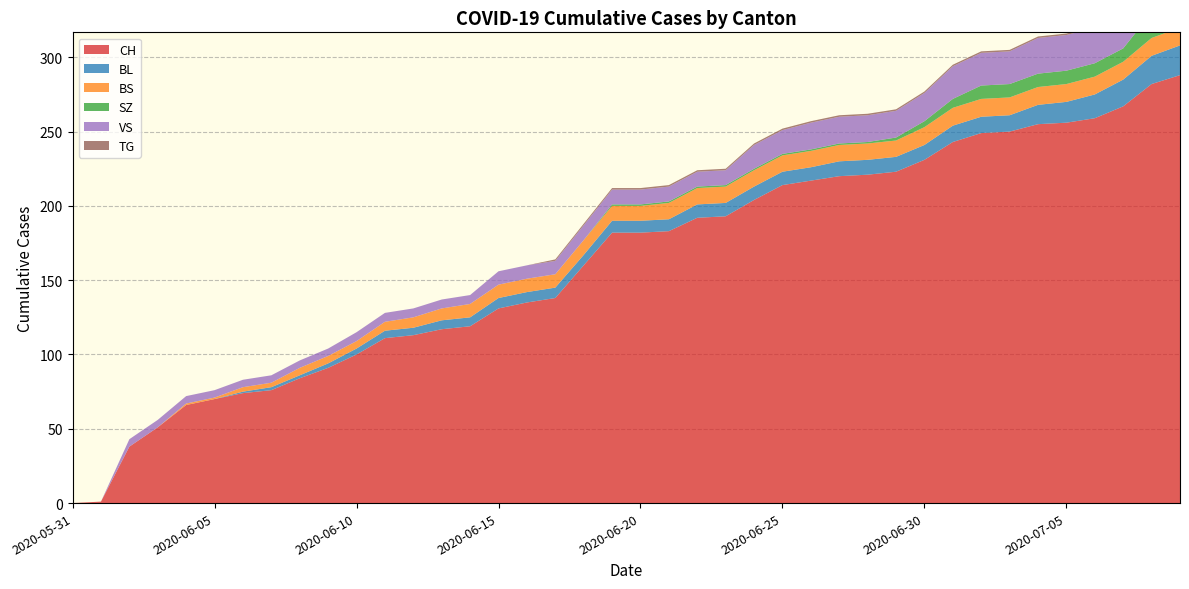

Reading right to left, what are all the values shown in this chart?

CH: 2020-07-09=288	2020-07-08=282	2020-07-07=267	2020-07-06=259	2020-07-05=256	2020-07-04=255	2020-07-03=250	2020-07-02=249	2020-07-01=243	2020-06-30=231	2020-06-29=223	2020-06-28=221	2020-06-27=220	2020-06-26=217	2020-06-25=214	2020-06-24=204	2020-06-23=193	2020-06-22=192	2020-06-21=183	2020-06-20=182	2020-06-19=182	2020-06-18=160	2020-06-17=138	2020-06-16=135	2020-06-15=131	2020-06-14=119	2020-06-13=117	2020-06-12=113	2020-06-11=111	2020-06-10=100	2020-06-09=91	2020-06-08=84	2020-06-07=76	2020-06-06=74	2020-06-05=70	2020-06-04=66	2020-06-03=51	2020-06-02=38	2020-06-01=1	2020-05-31=0
BL: 2020-07-09=20	2020-07-08=19	2020-07-07=18	2020-07-06=16	2020-07-05=14	2020-07-04=13	2020-07-03=11	2020-07-02=11	2020-07-01=11	2020-06-30=10	2020-06-29=10	2020-06-28=10	2020-06-27=10	2020-06-26=9	2020-06-25=9	2020-06-24=9	2020-06-23=9	2020-06-22=9	2020-06-21=8	2020-06-20=8	2020-06-19=8	2020-06-18=7	2020-06-17=7	2020-06-16=7	2020-06-15=7	2020-06-14=6	2020-06-13=6	2020-06-12=5	2020-06-11=5	2020-06-10=4	2020-06-09=3	2020-06-08=2	2020-06-07=2	2020-06-06=1	2020-06-05=0	2020-06-04=0	2020-06-03=0	2020-06-02=0	2020-06-01=0	2020-05-31=0
BS: 2020-07-09=12	2020-07-08=12	2020-07-07=12	2020-07-06=12	2020-07-05=12	2020-07-04=12	2020-07-03=12	2020-07-02=12	2020-07-01=12	2020-06-30=12	2020-06-29=11	2020-06-28=11	2020-06-27=11	2020-06-26=11	2020-06-25=11	2020-06-24=11	2020-06-23=11	2020-06-22=11	2020-06-21=11	2020-06-20=10	2020-06-19=10	2020-06-18=10	2020-06-17=9	2020-06-16=9	2020-06-15=9	2020-06-14=9	2020-06-13=8	2020-06-12=7	2020-06-11=6	2020-06-10=5	2020-06-09=5	2020-06-08=5	2020-06-07=3	2020-06-06=3	2020-06-05=1	2020-06-04=1	2020-06-03=0	2020-06-02=0	2020-06-01=0	2020-05-31=0
SZ: 2020-07-09=17	2020-07-08=17	2020-07-07=9	2020-07-06=9	2020-07-05=9	2020-07-04=9	2020-07-03=9	2020-07-02=9	2020-07-01=6	2020-06-30=4	2020-06-29=2	2020-06-28=1	2020-06-27=1	2020-06-26=1	2020-06-25=1	2020-06-24=1	2020-06-23=1	2020-06-22=1	2020-06-21=1	2020-06-20=1	2020-06-19=1	2020-06-18=0	2020-06-17=0	2020-06-16=0	2020-06-15=0	2020-06-14=0	2020-06-13=0	2020-06-12=0	2020-06-11=0	2020-06-10=0	2020-06-09=0	2020-06-08=0	2020-06-07=0	2020-06-06=0	2020-06-05=0	2020-06-04=0	2020-06-03=0	2020-06-02=0	2020-06-01=0	2020-05-31=0
VS: 2020-07-09=31	2020-07-08=29	2020-07-07=26	2020-07-06=24	2020-07-05=24	2020-07-04=24	2020-07-03=22	2020-07-02=22	2020-07-01=22	2020-06-30=19	2020-06-29=18	2020-06-28=18	2020-06-27=18	2020-06-26=18	2020-06-25=16	2020-06-24=16	2020-06-23=10	2020-06-22=10	2020-06-21=10	2020-06-20=10	2020-06-19=10	2020-06-18=10	2020-06-17=9	2020-06-16=9	2020-06-15=9	2020-06-14=6	2020-06-13=6	2020-06-12=6	2020-06-11=6	2020-06-10=6	2020-06-09=5	2020-06-08=5	2020-06-07=5	2020-06-06=5	2020-06-05=5	2020-06-04=5	2020-06-03=5	2020-06-02=5	2020-06-01=0	2020-05-31=0
TG: 2020-07-09=2	2020-07-08=2	2020-07-07=1	2020-07-06=1	2020-07-05=1	2020-07-04=1	2020-07-03=1	2020-07-02=1	2020-07-01=1	2020-06-30=1	2020-06-29=1	2020-06-28=1	2020-06-27=1	2020-06-26=1	2020-06-25=1	2020-06-24=1	2020-06-23=1	2020-06-22=1	2020-06-21=1	2020-06-20=1	2020-06-19=1	2020-06-18=1	2020-06-17=1	2020-06-16=0	2020-06-15=0	2020-06-14=0	2020-06-13=0	2020-06-12=0	2020-06-11=0	2020-06-10=0	2020-06-09=0	2020-06-08=0	2020-06-07=0	2020-06-06=0	2020-06-05=0	2020-06-04=0	2020-06-03=0	2020-06-02=0	2020-06-01=0	2020-05-31=0